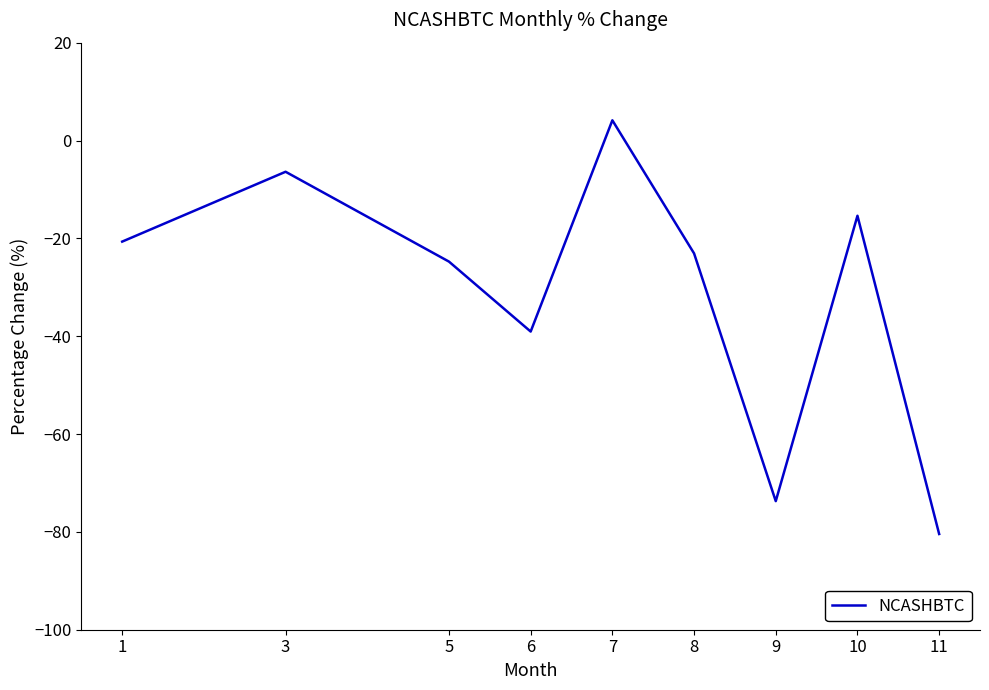

Rank the categories by value from lowest to highest.

11, 9, 6, 5, 8, 1, 10, 3, 7